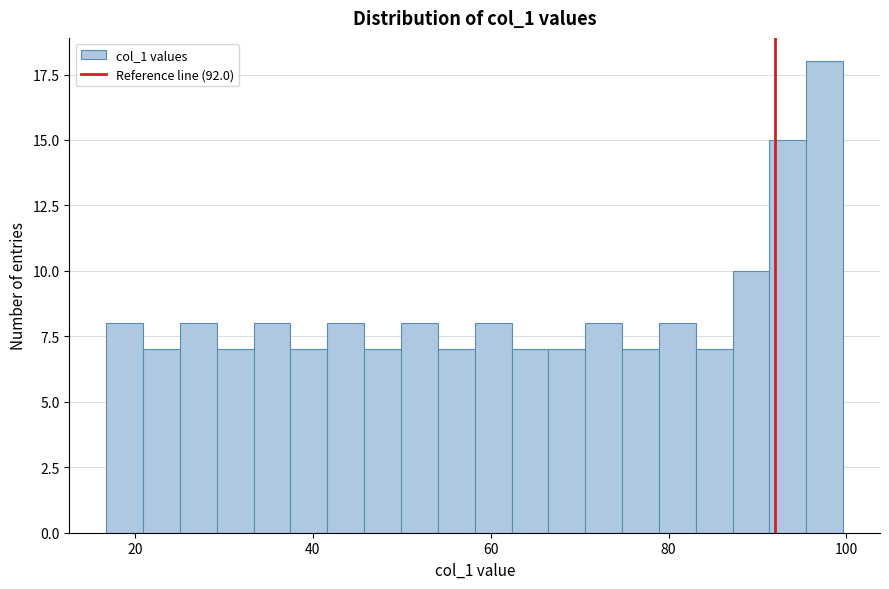

Read against the x-axis, roughly where is the centre of the tallest bar?

98